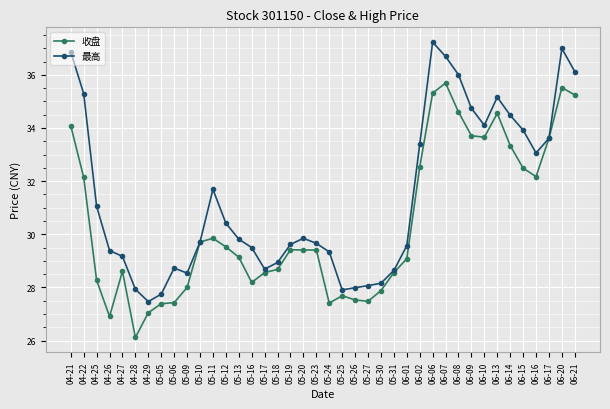

At how many categories does at least one series exceed 30?

18